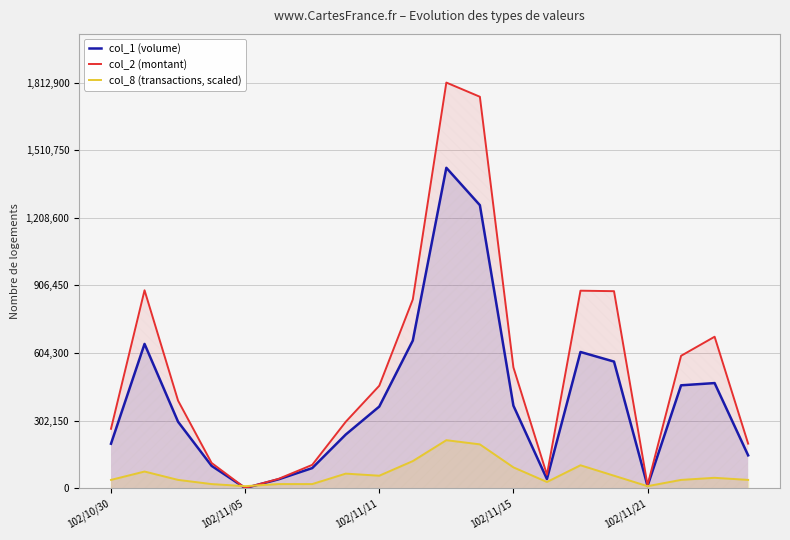

True or false: col_1 (volume) and col_8 (transactions, scaled) cross at least once.

True